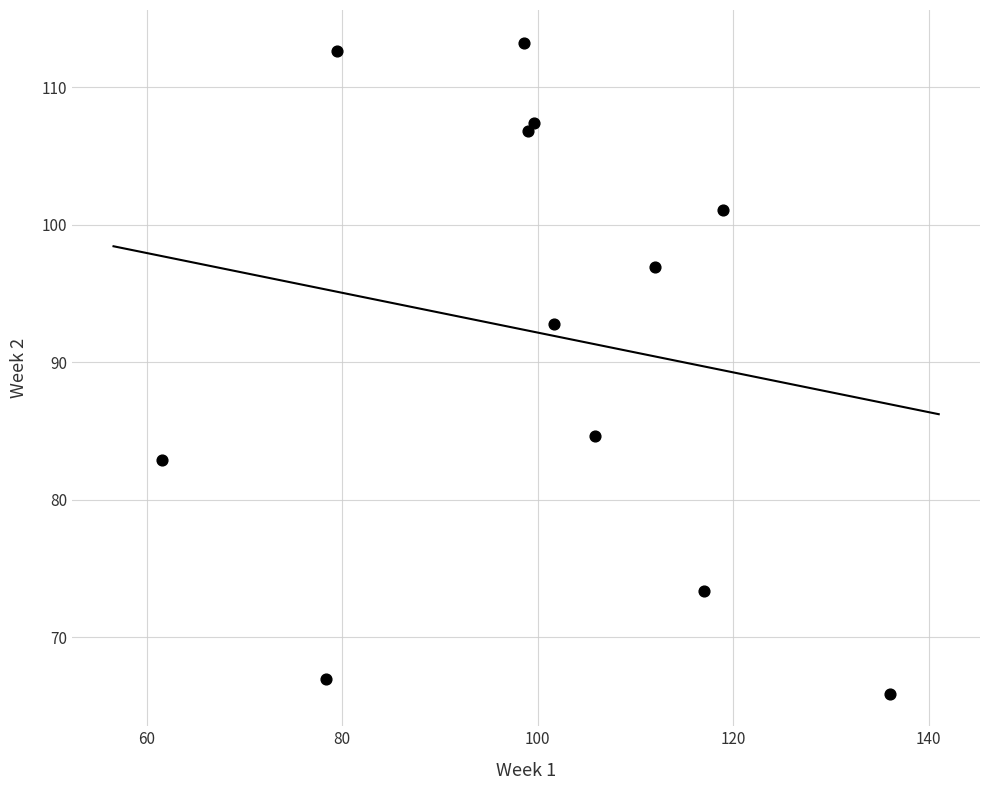

What is the range of X values (max minus min)?

74.4